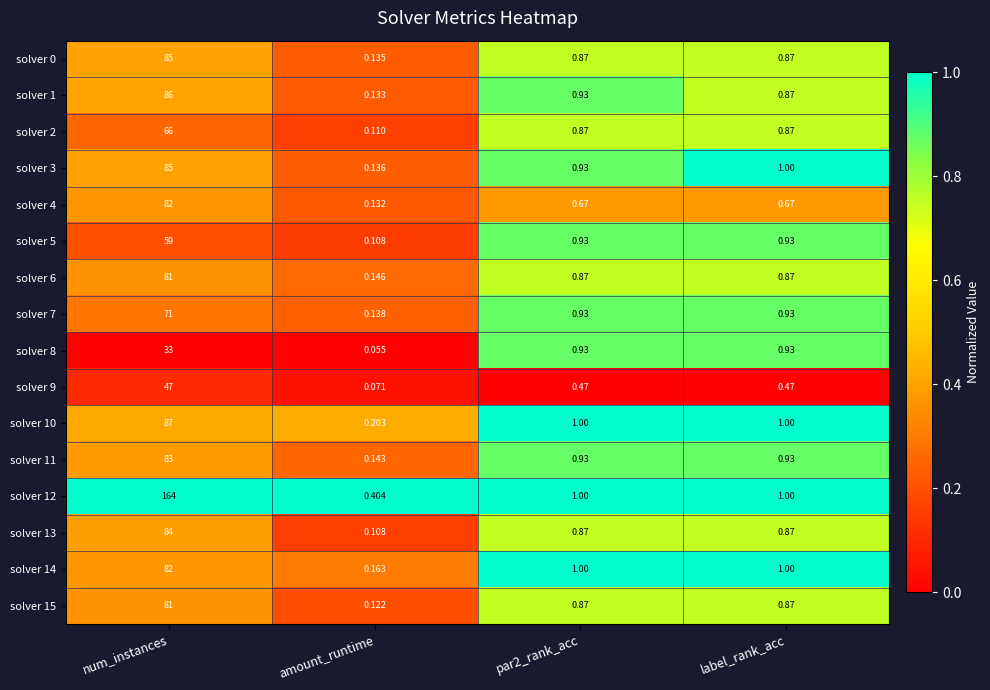

At which category is the sum across all series the highest?

num_instances